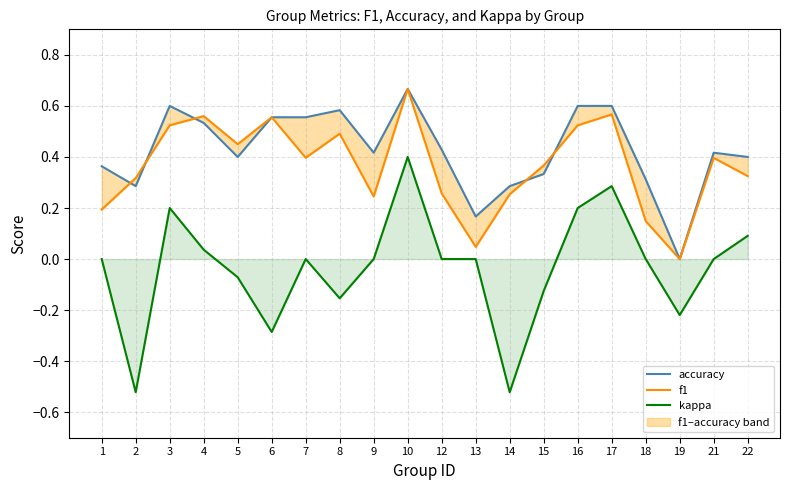

What is the total value across all series at 21?

0.8